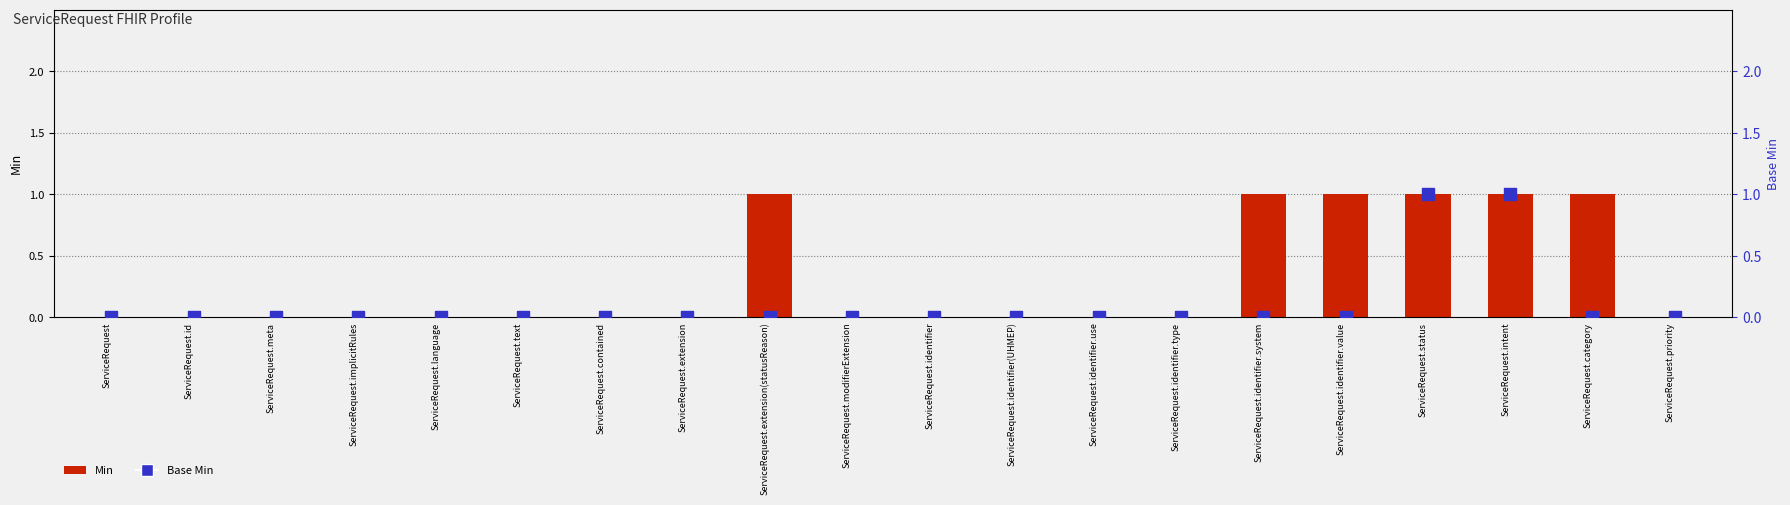

What are all the series names shown in the legend?

Min, Base Min